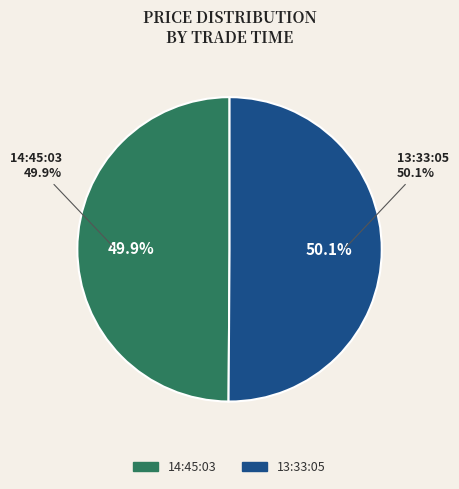

Which category has the smallest portion of the pie?

2021-10-12 14:45:03